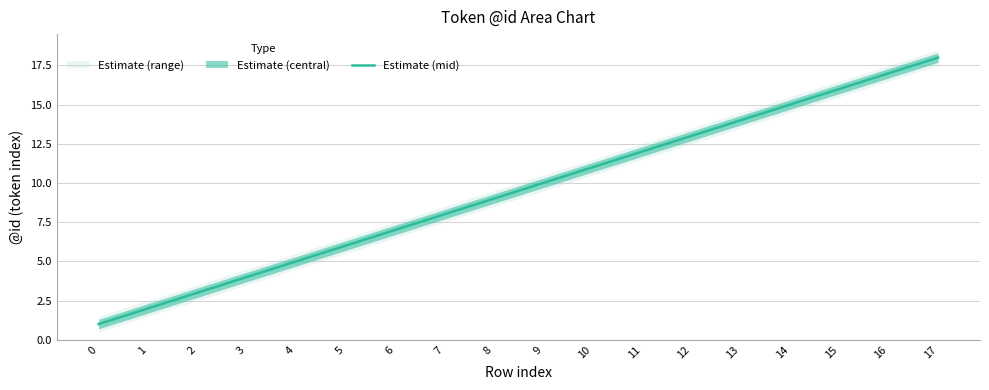

What is the change in value from 0 to 13?

+13